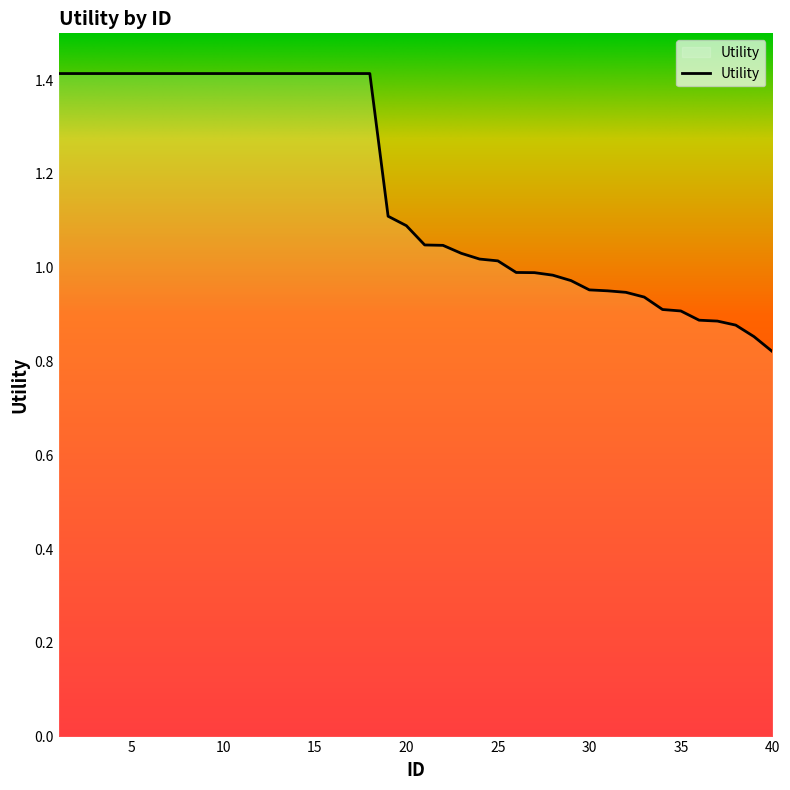

How many lines are shown in the chart?

1